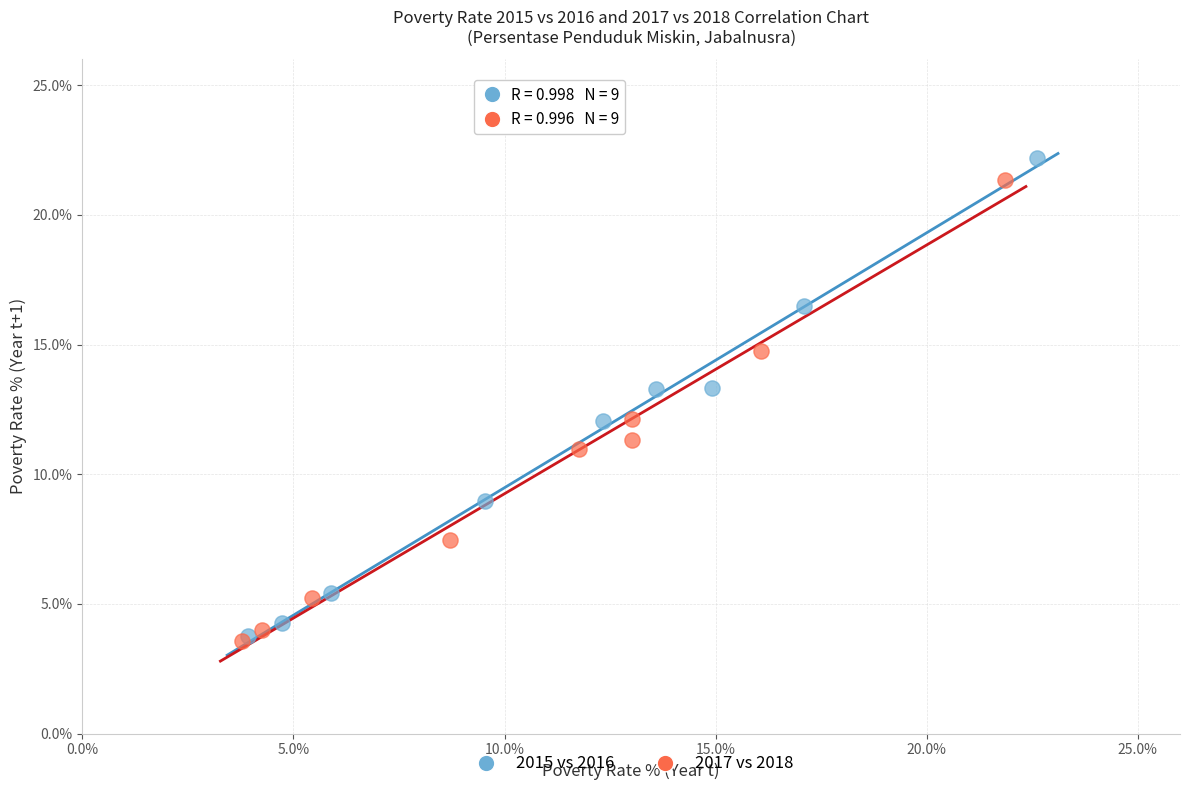

Which series has the largest Y range (max minus min)?

2015 vs 2016